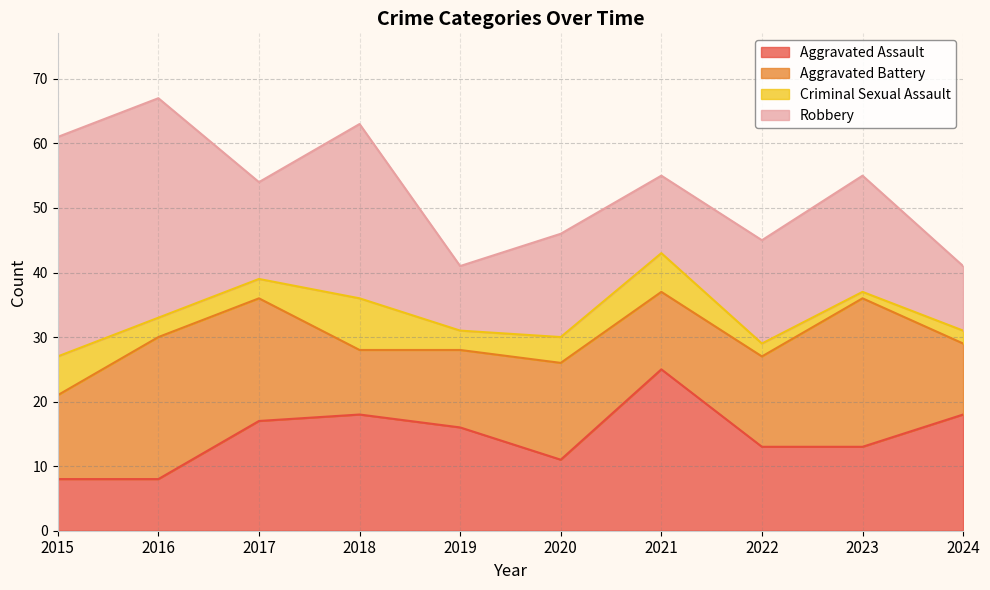

The value of Aggravated Assault at 2023 is 13. True or false?

True